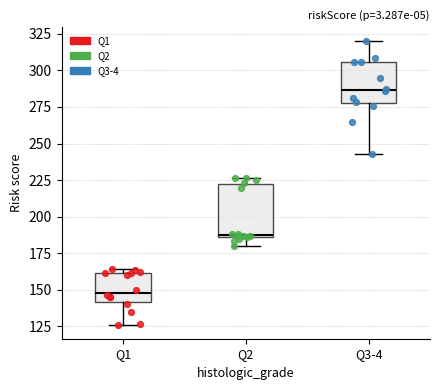

Comparing the boxes themselves (not the whiskers), which one is the tallest?

Q2